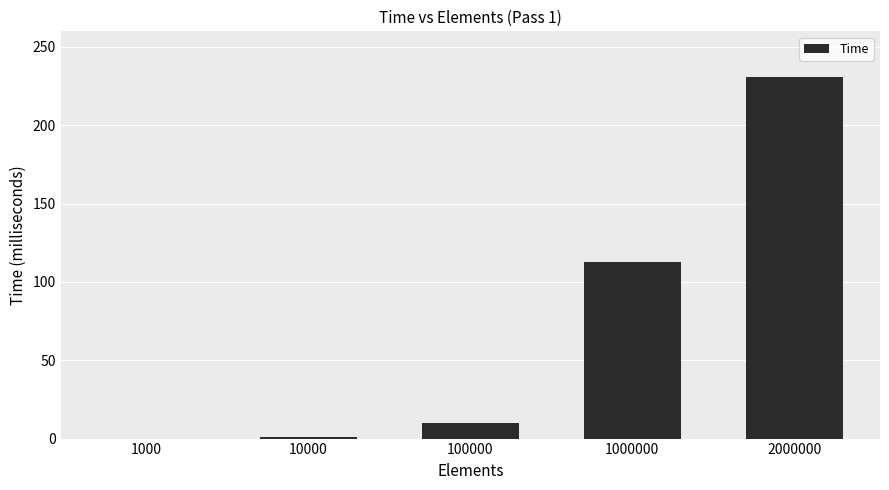

What is the sum of the values at 10000 and 1000000?

114